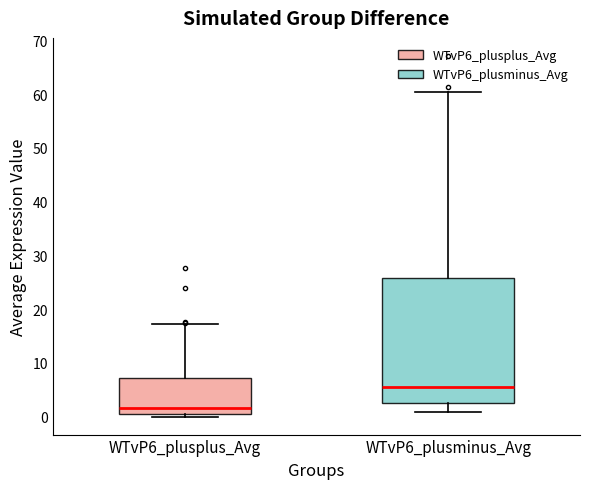

Which box is the tallest, from its lower edge to its upper edge?

WTvP6_plusminus_Avg